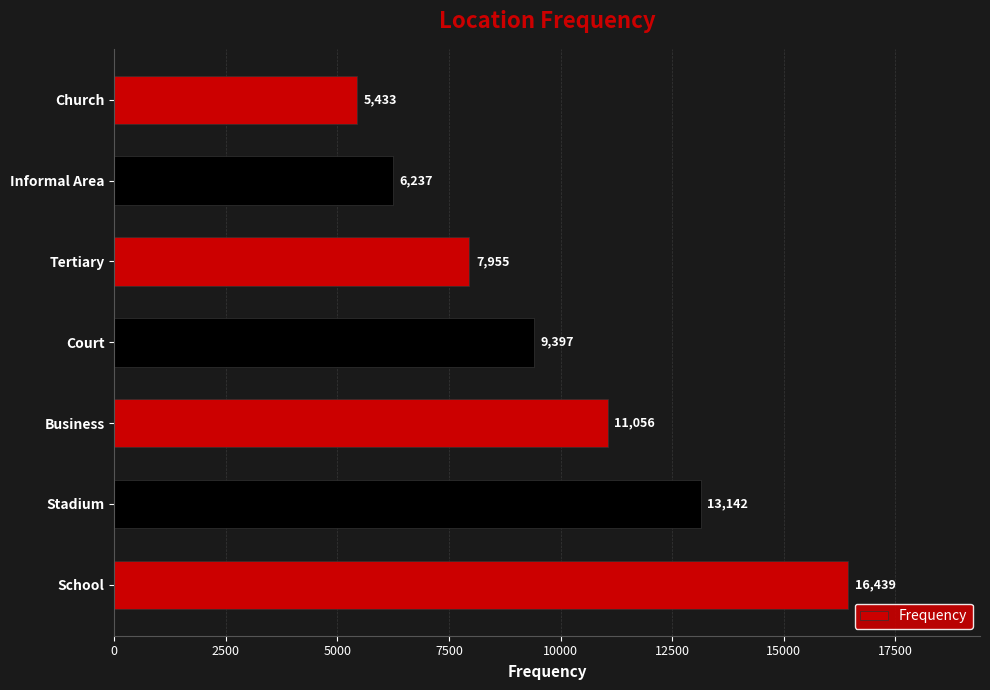

Between Informal Area and School, which is larger?

School